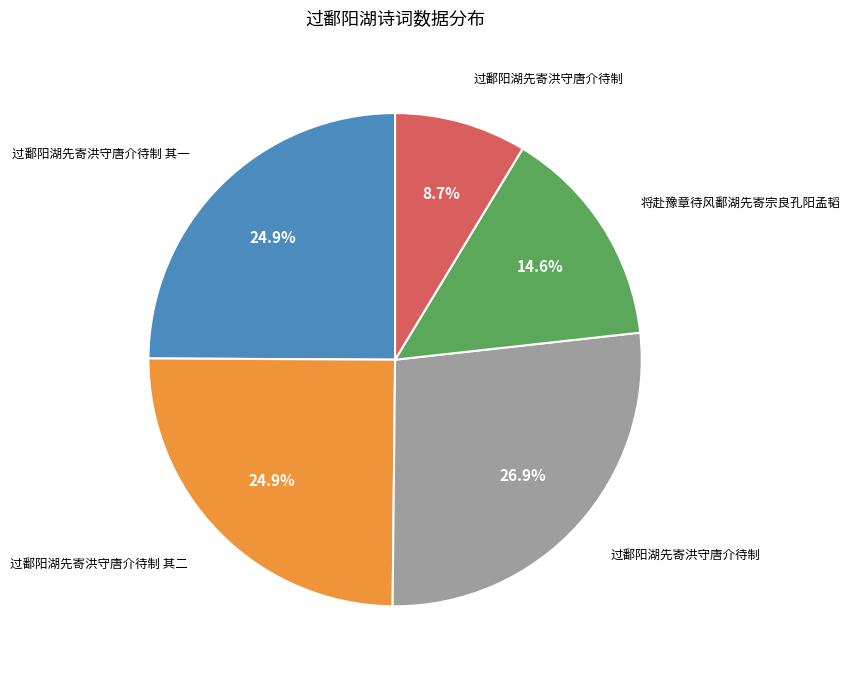

How many segments does this pie chart have?

5